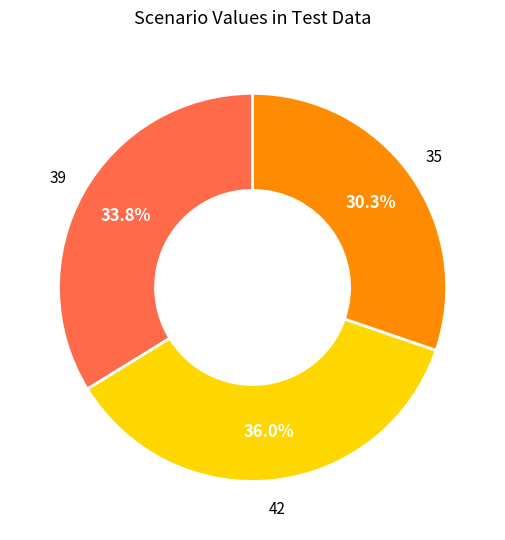

Does any single category account for the majority?

No